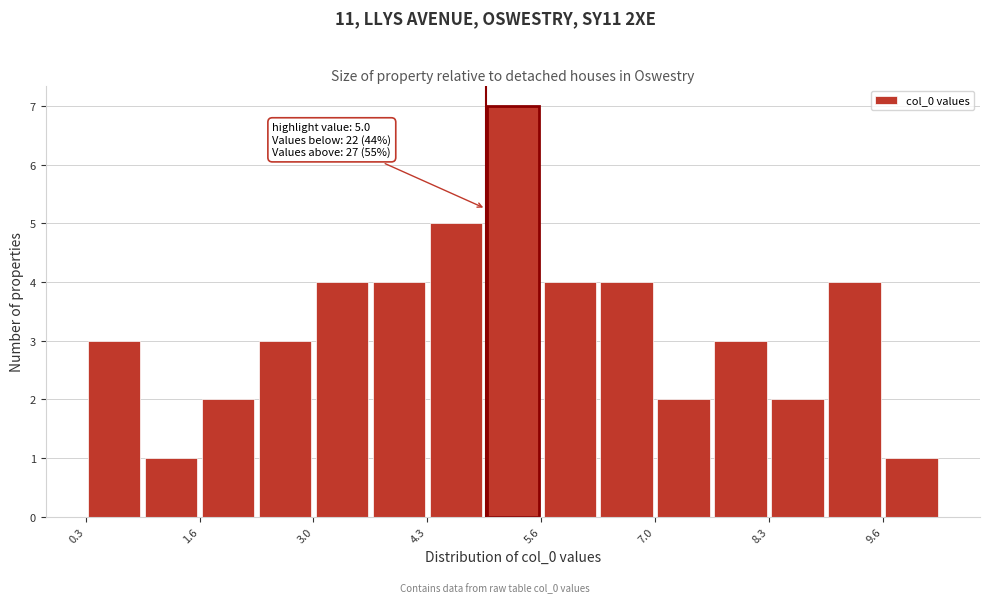

Read against the x-axis, roughly where is the centre of the tallest bar?

5.4